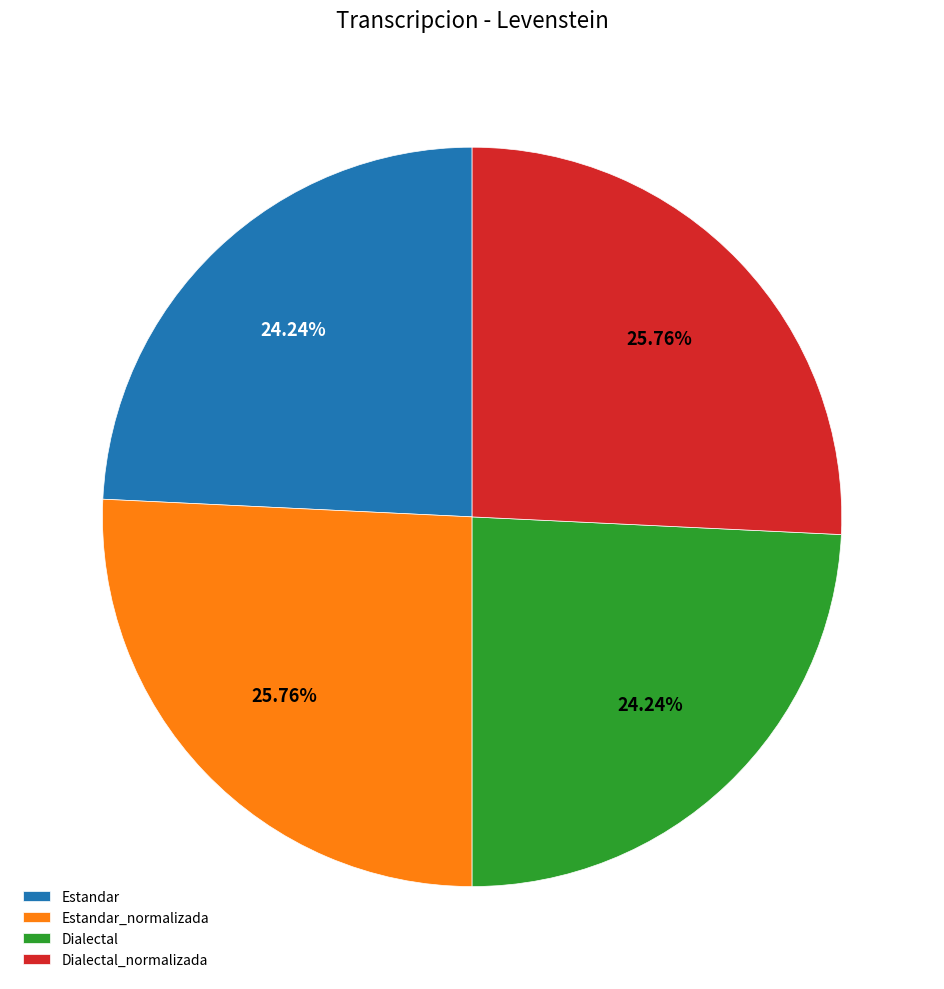

How many segments does this pie chart have?

4